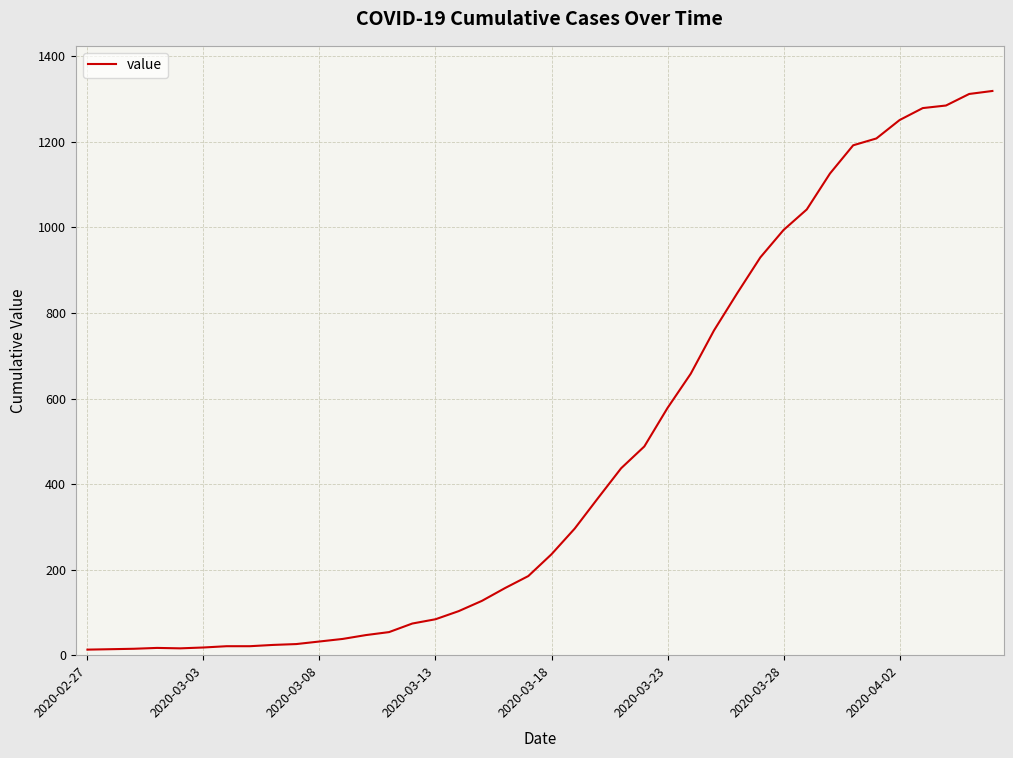

What is the maximum value shown in the chart?

1319